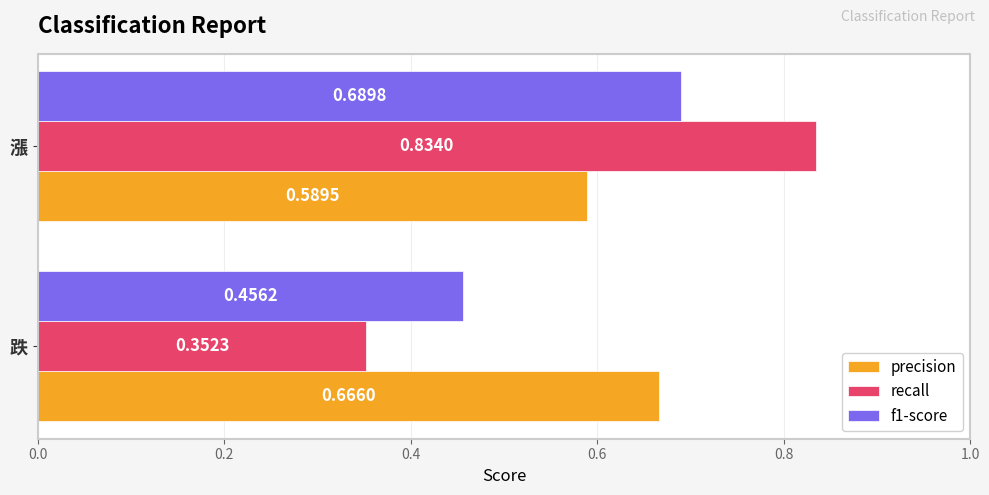

Which series has the largest total across all categories?

precision